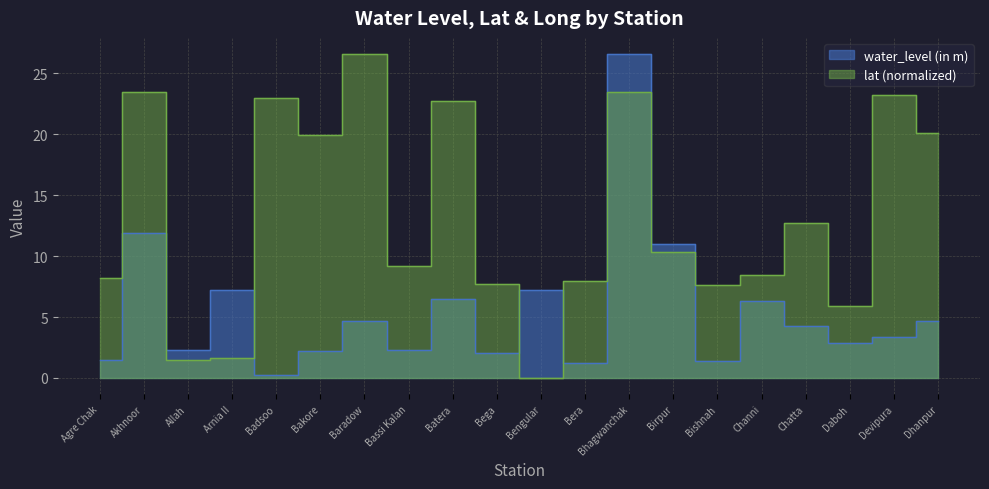

Where do water_level (in m) and lat first cross each other?

Akhnoor and Allah